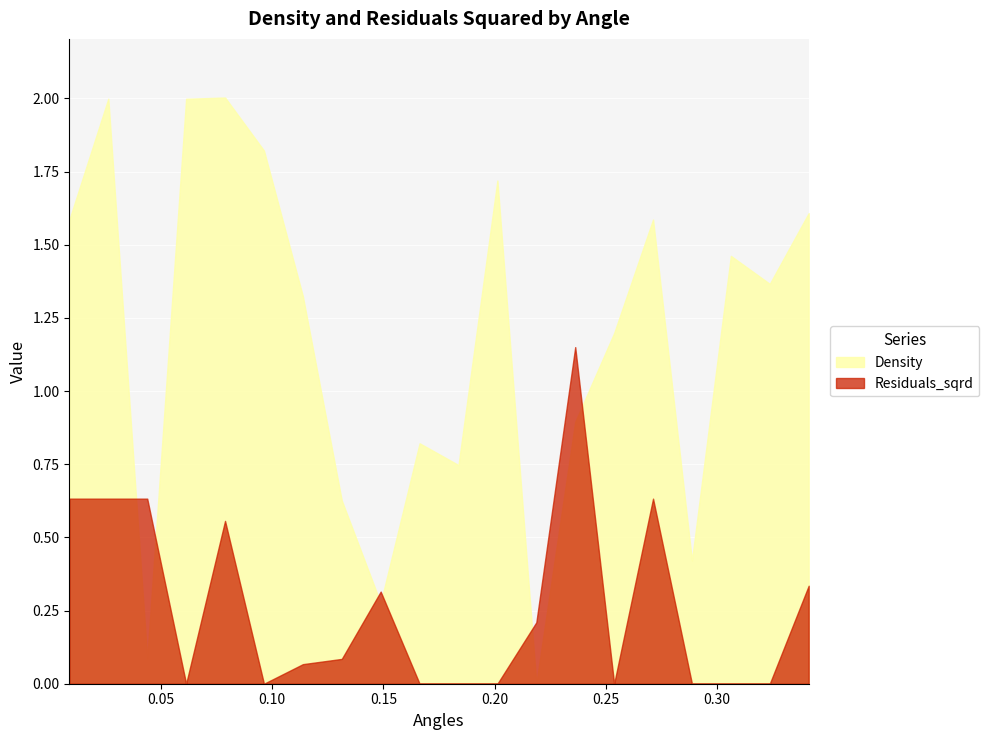

What is the difference between the Density values at 10 and 6?

0.6